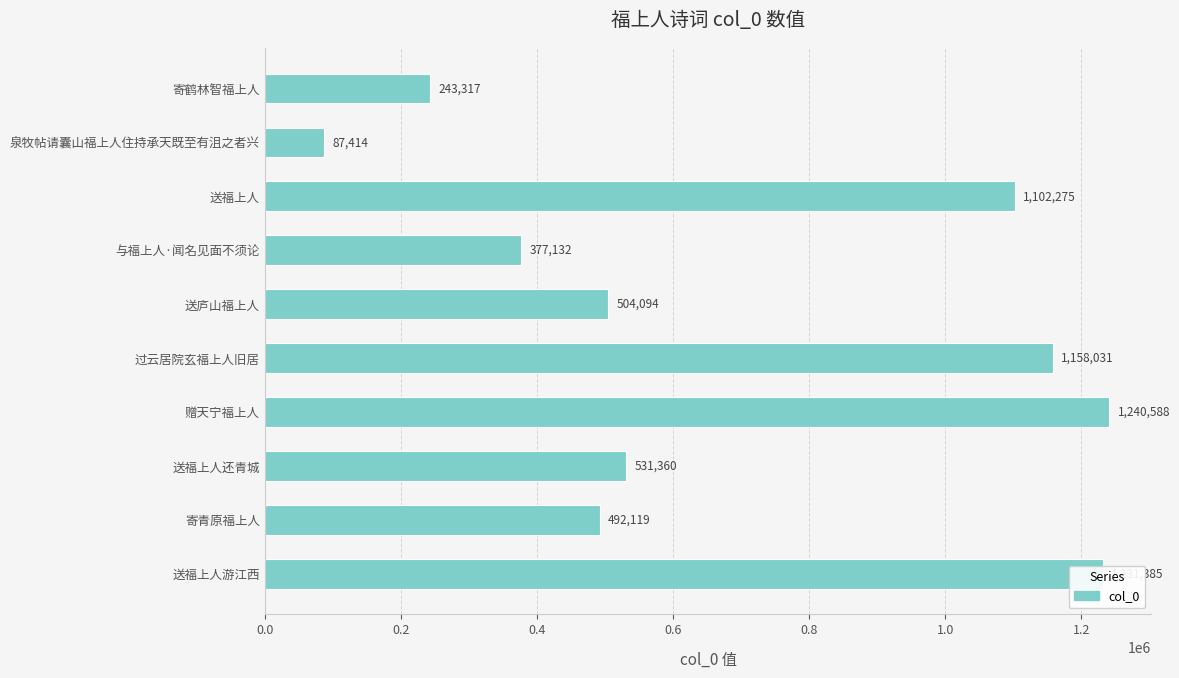

What position from the bottom is 送福上人?

8